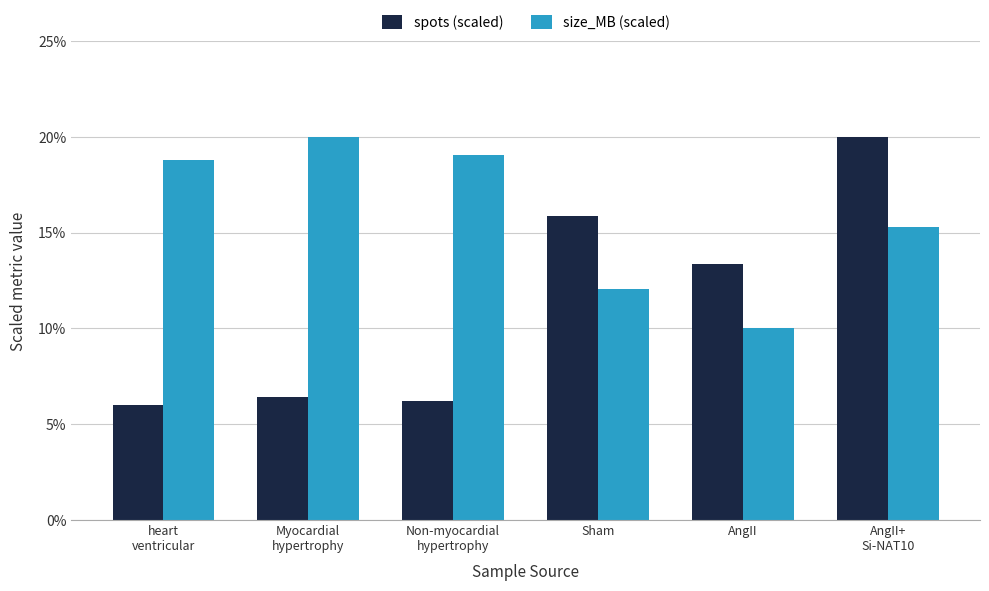

How many values in the spots (scaled) series exceed 13?

3